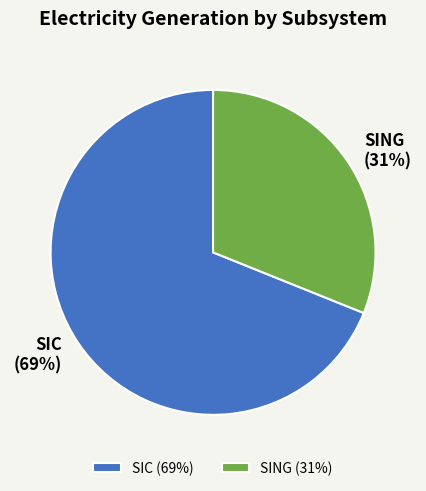

To the nearest percent, what is the combined percentage of SING and SIC?

100%